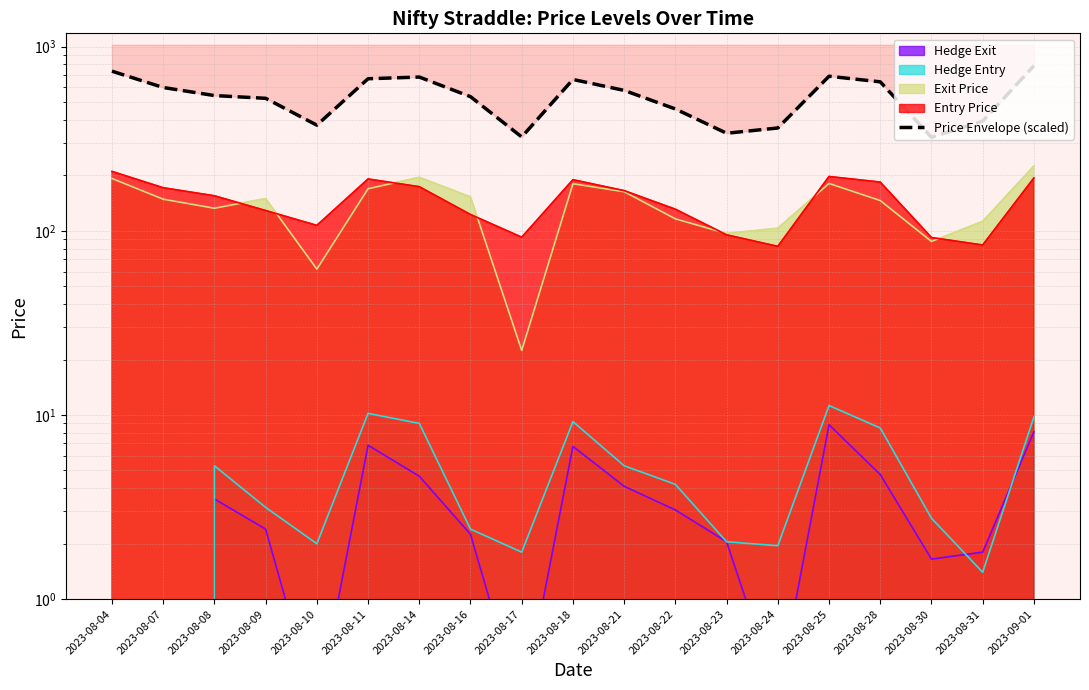

Where is the data nearest to the value 554?

2023-08-08